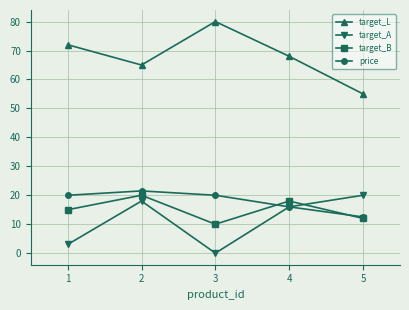

At how many categories does at least one series exceed 56?

4